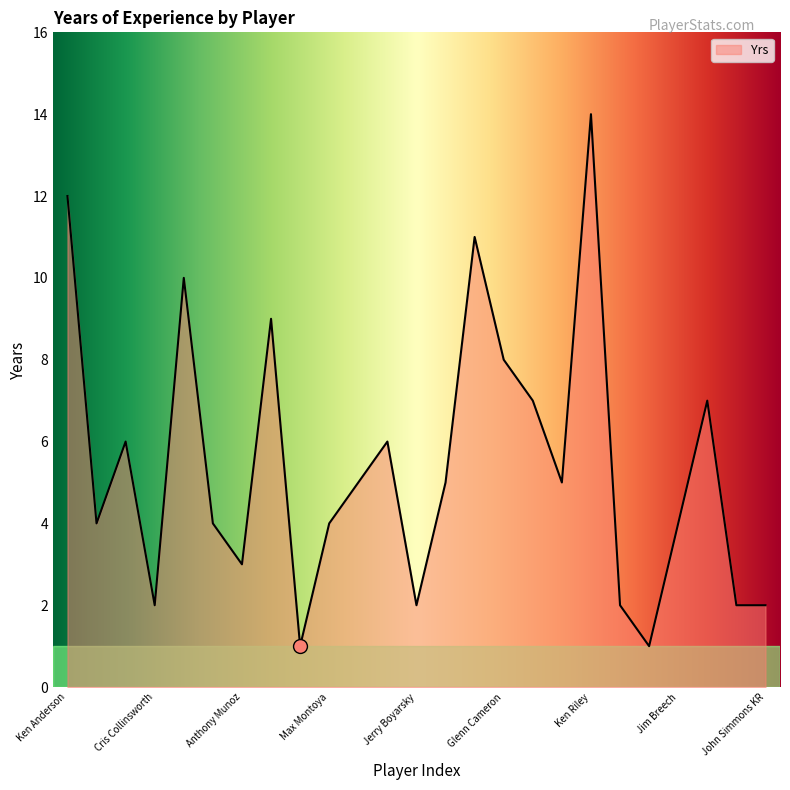

Reading right to left, list all the values displayed in this chart.

2	2	7	4	1	2	14	5	7	8	11	5	2	6	5	4	1	9	3	4	10	2	6	4	12